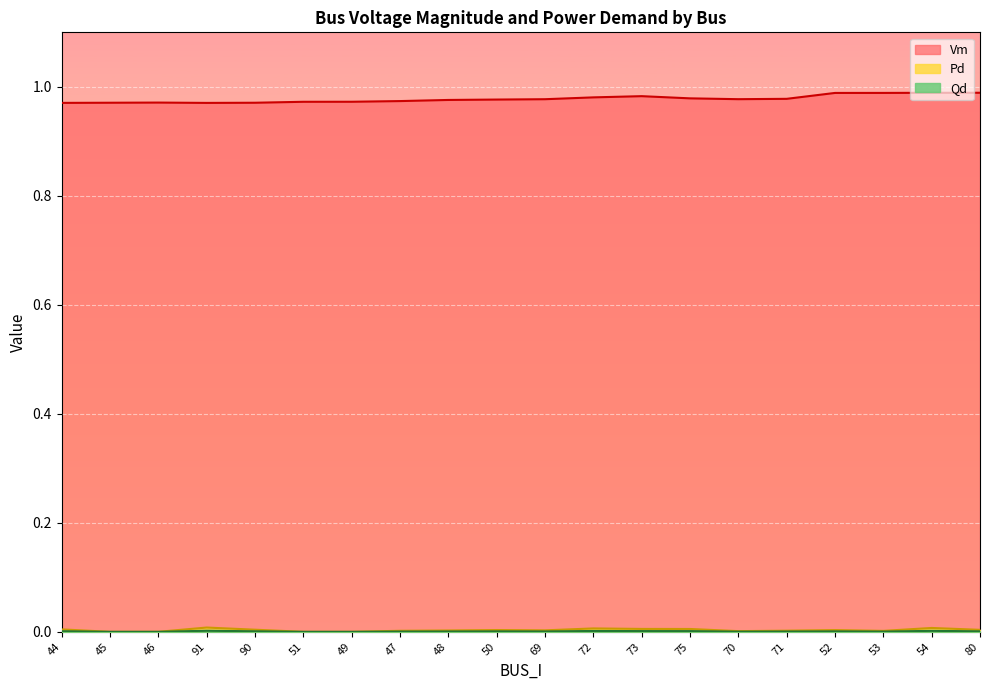

What are all the series names shown in the legend?

Vm, Pd, Qd